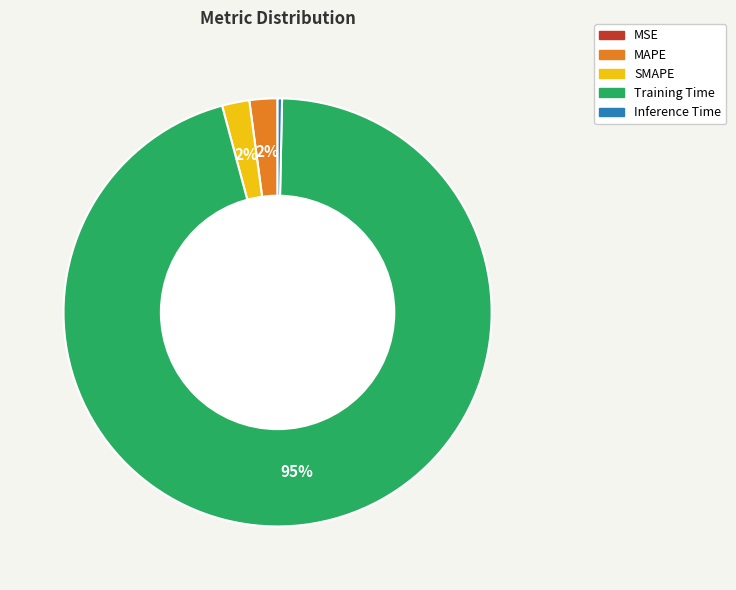

The MAPE slice represents 2% of the pie. True or false?

True